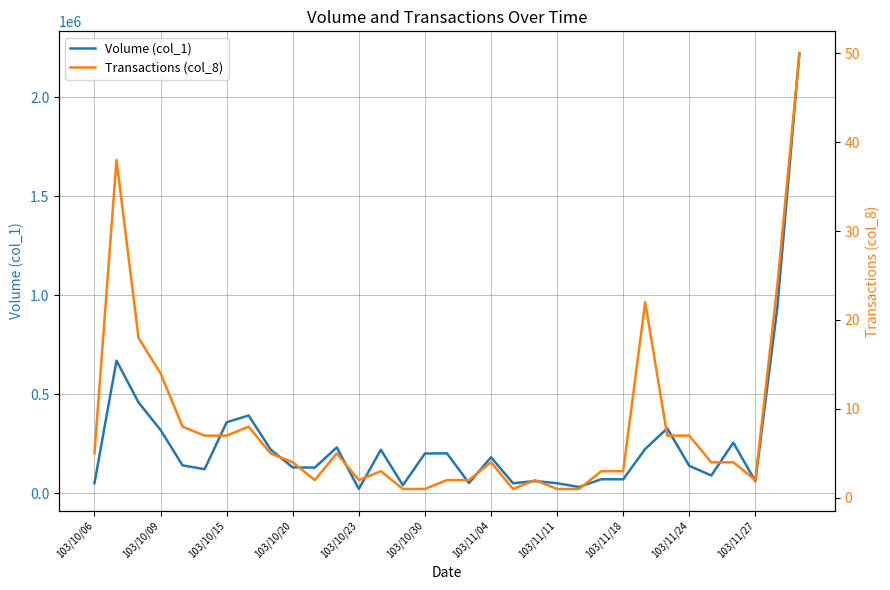

List the series in order of their overall mean, lowest first.

Transactions (col_8), Volume (col_1)